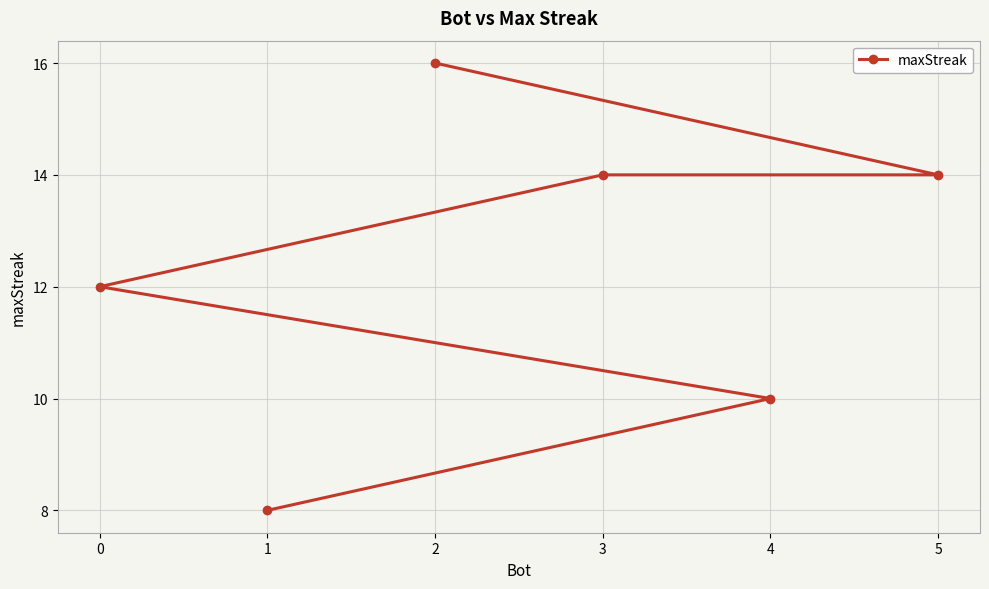

Reading left to right, transcribe all the data shown in this chart.

0=12	1=8	2=16	3=14	4=10	5=14